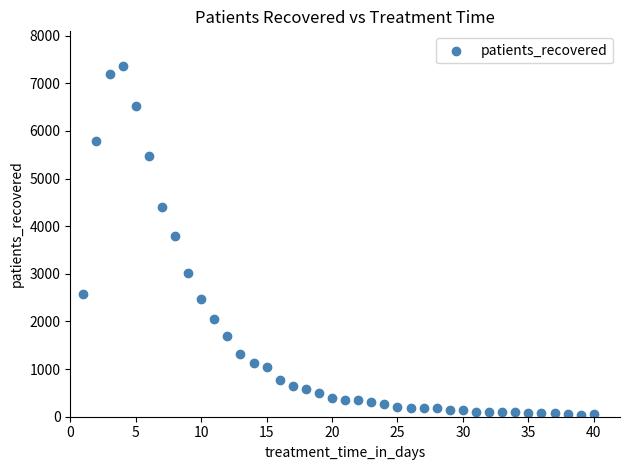

What is the range of X values (max minus min)?

39